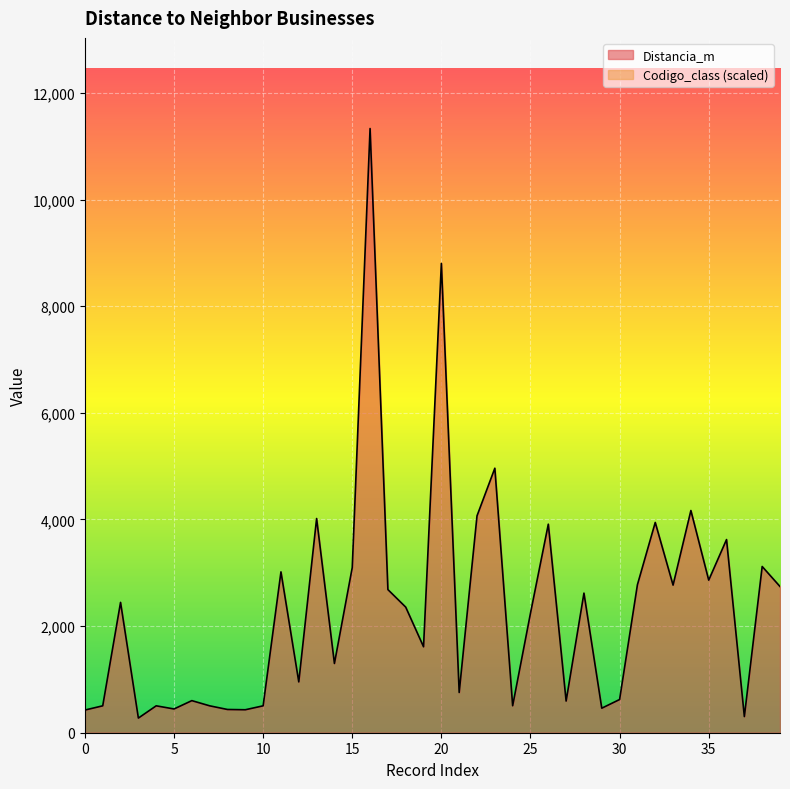

At which label is the value closest to 5804?

23